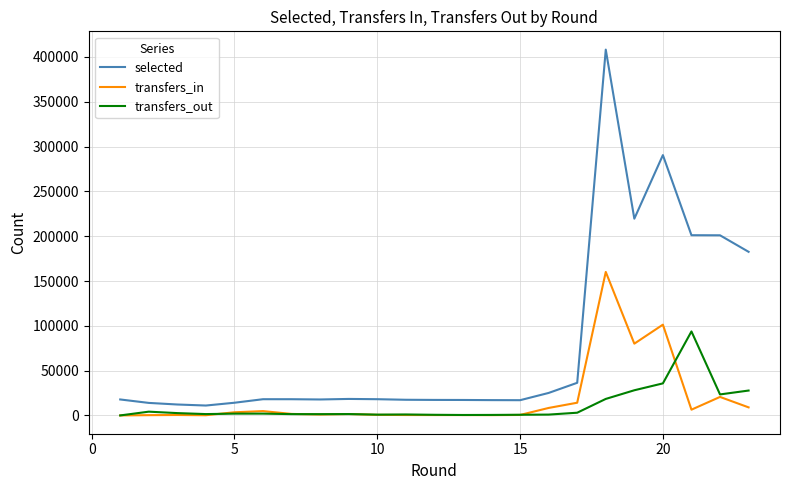

True or false: selected and transfers_out intersect in this chart.

False